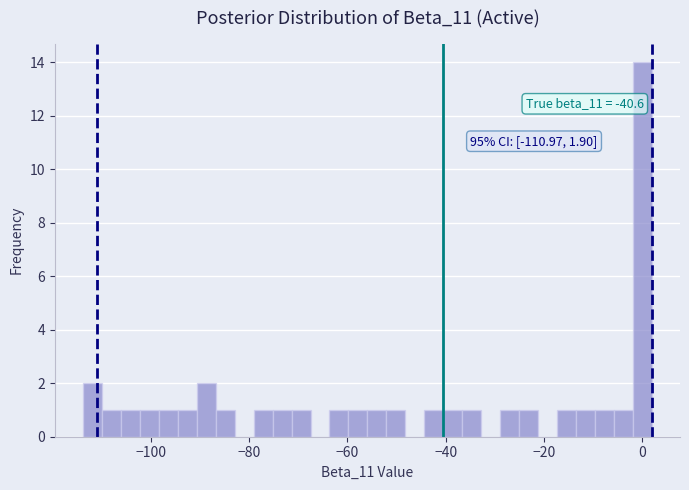

Around what value on the x-axis is the tallest bar? Give the approximate position of its centre, as read against the axis.

0